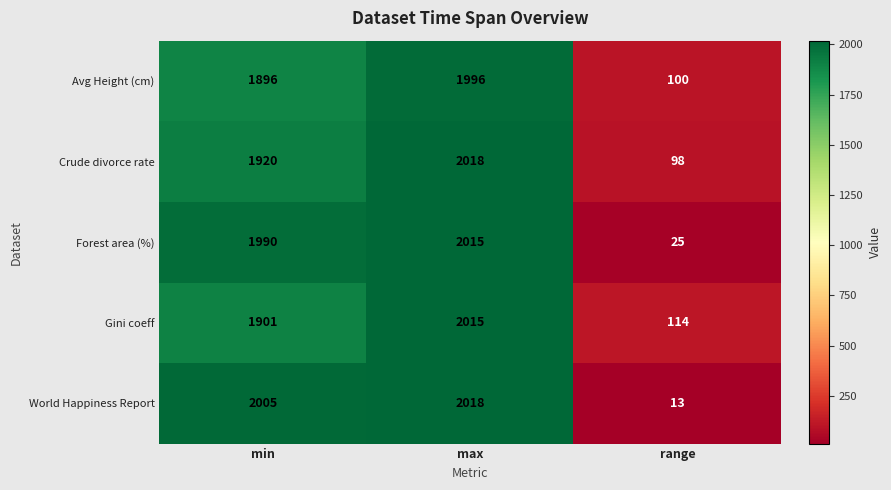

Between min and range, which series saw the biggest shift?

World Happiness Report